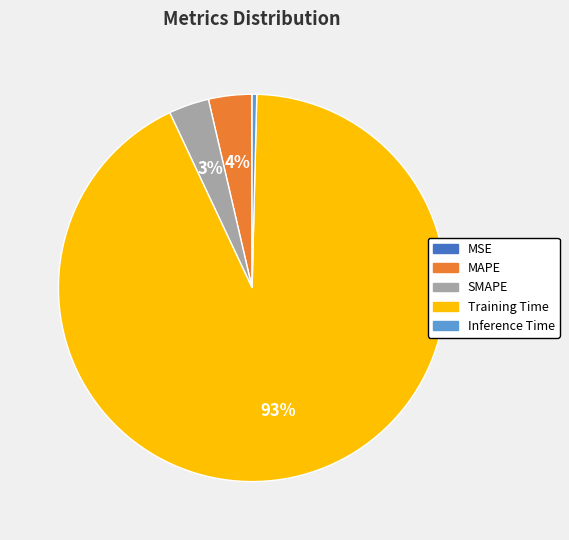

To the nearest percent, what is the average slice percentage?

20%